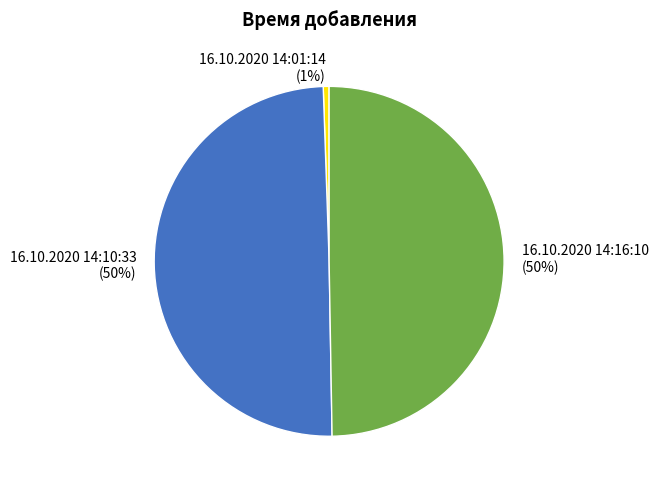

Combined, do 16.10.2020 14:16:10 (50%) and 16.10.2020 14:10:33 (50%) account for over 50%?

Yes